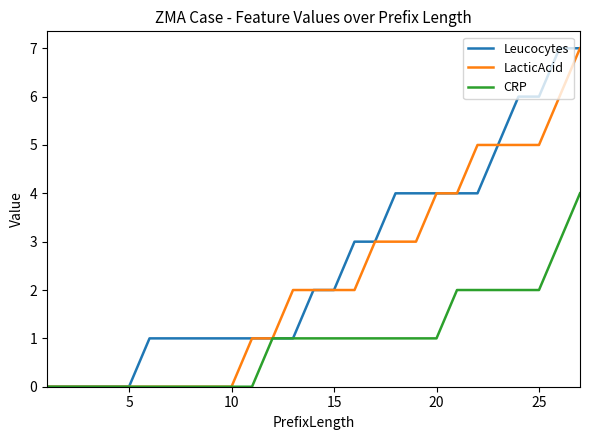

Which series has the largest total across all categories?

Leucocytes